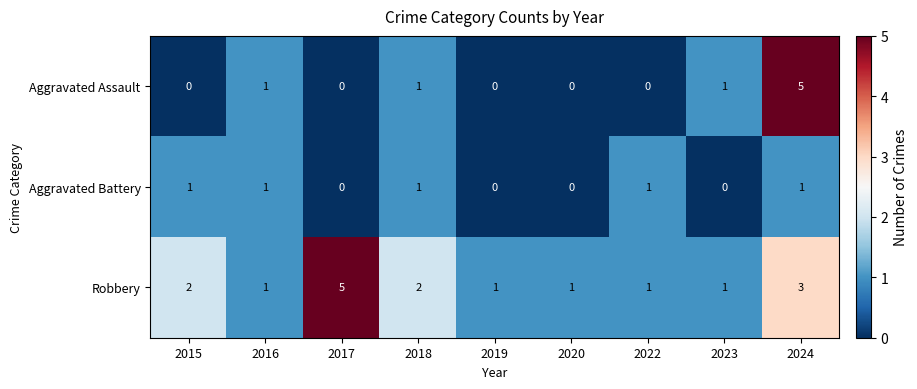

Reading left to right, transcribe all the data shown in this chart.

Aggravated Assault: 2015=0	2016=1	2017=0	2018=1	2019=0	2020=0	2022=0	2023=1	2024=5
Aggravated Battery: 2015=1	2016=1	2017=0	2018=1	2019=0	2020=0	2022=1	2023=0	2024=1
Robbery: 2015=2	2016=1	2017=5	2018=2	2019=1	2020=1	2022=1	2023=1	2024=3